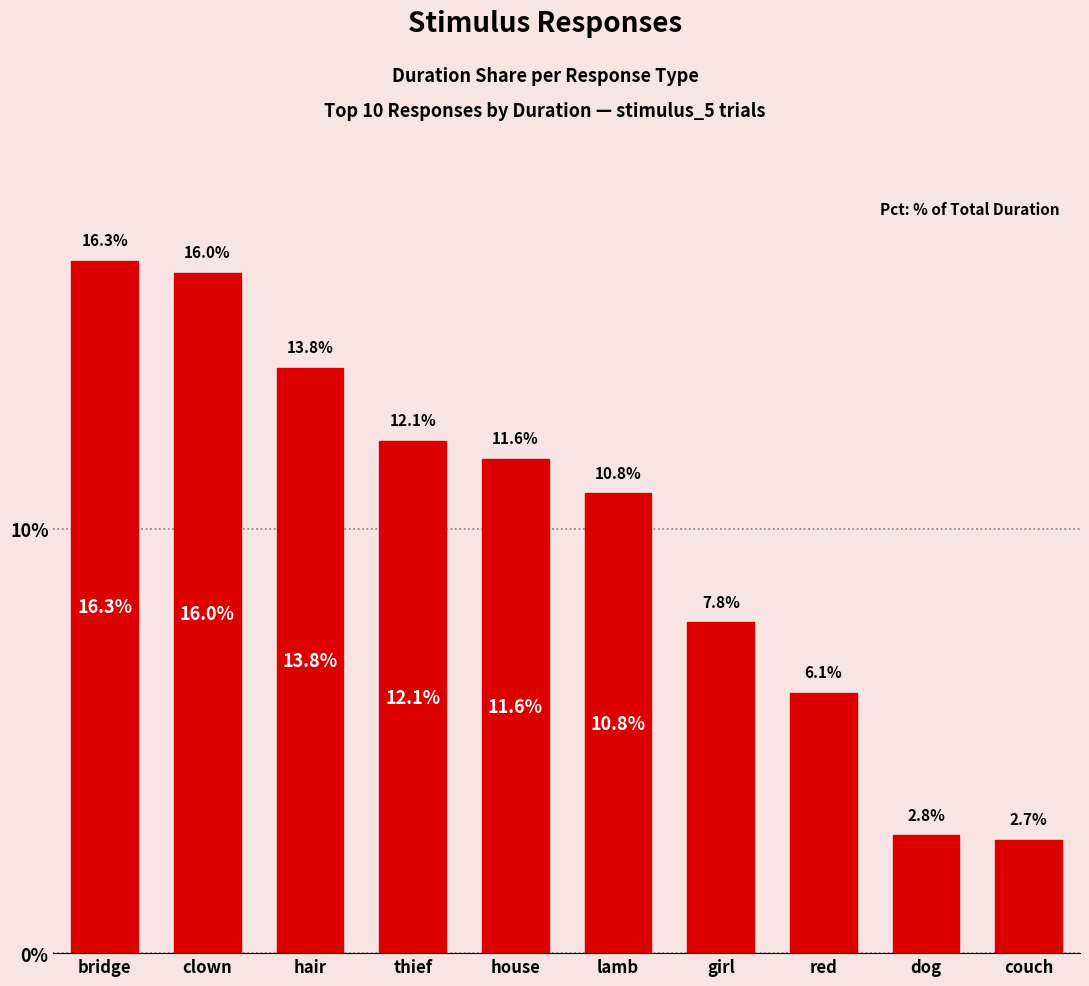

At which label is the value closest to 9?

girl